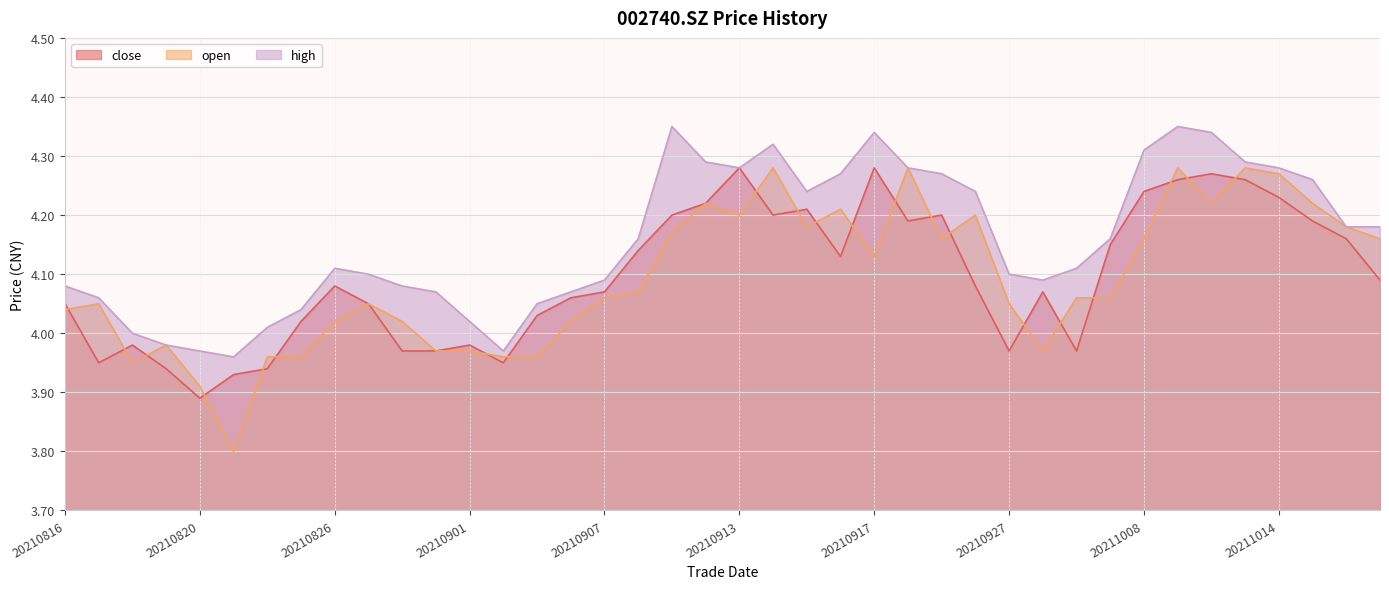

Which category has the highest value in the open series?

20210914